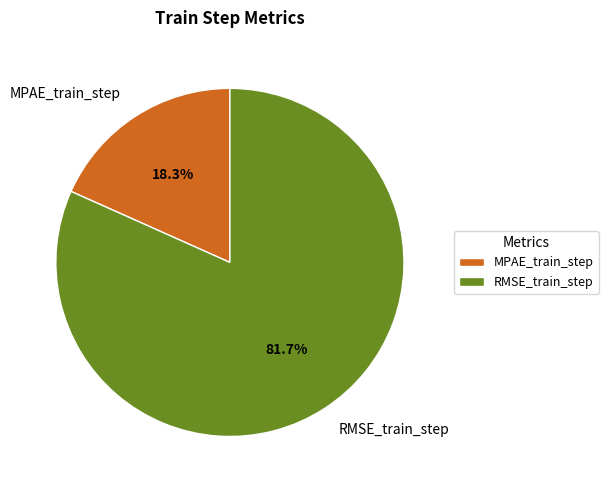

Count the number of slices in the pie.

2